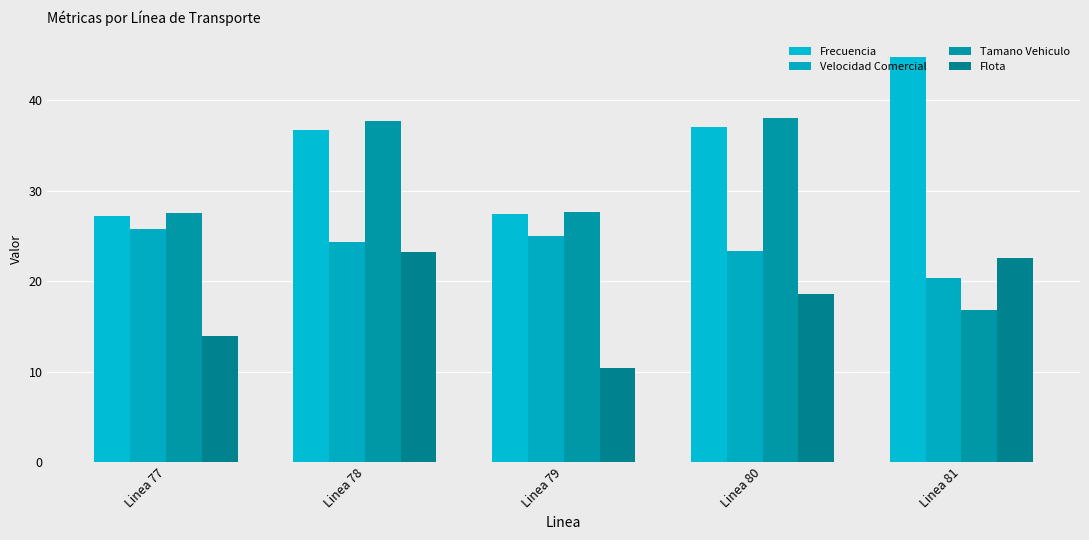

What is the value of the Tamano Vehiculo bar at the 3rd from the left?

27.6